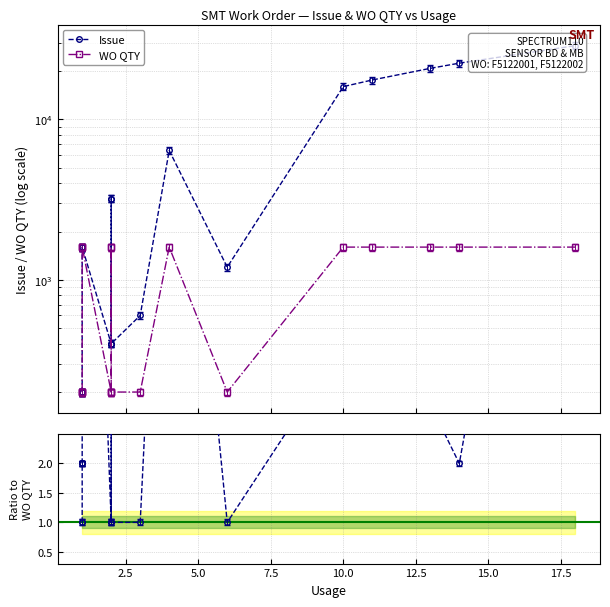

Does the chart display data point markers on the line(s)?

Yes